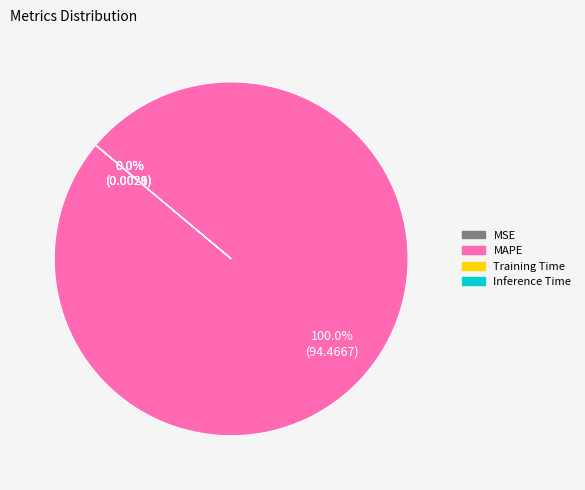

The MSE slice represents 0% of the pie. True or false?

True